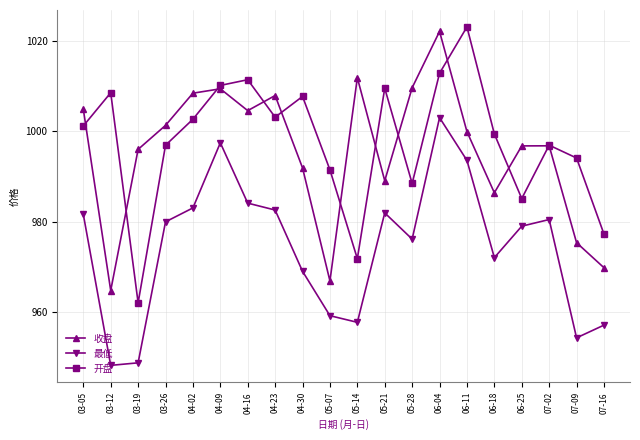

What is the label of the 15th point from the right?

04-09